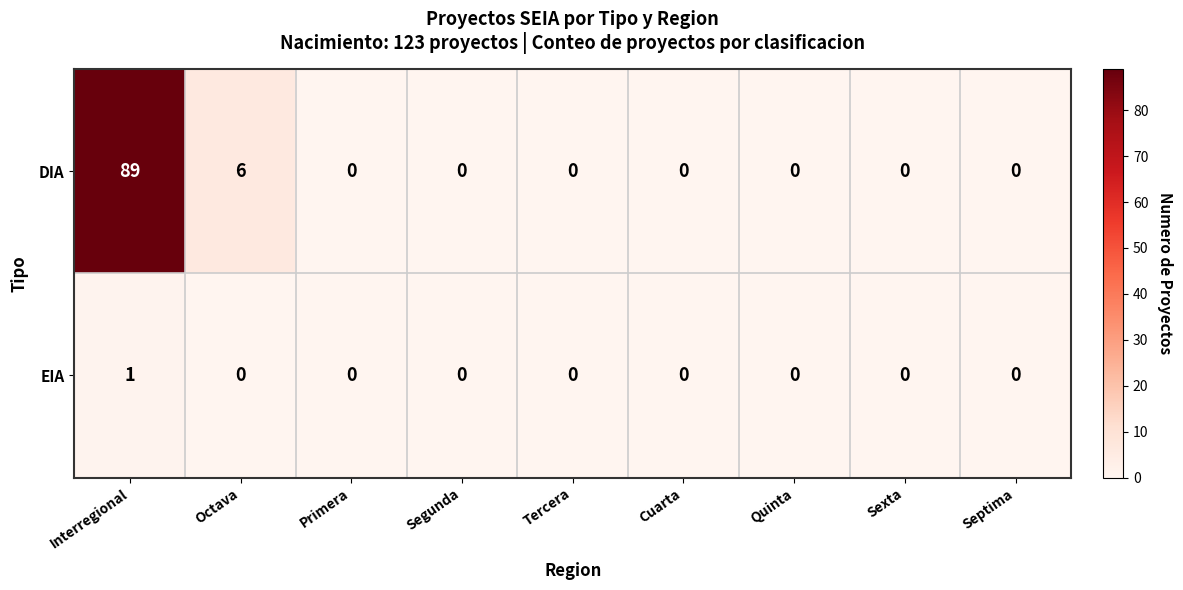

Is it true that DIA equals 89 at Interregional?

True